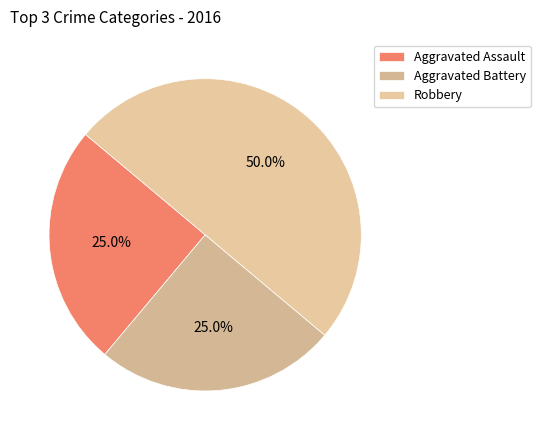

Does Robbery account for over 50% of the chart?

No